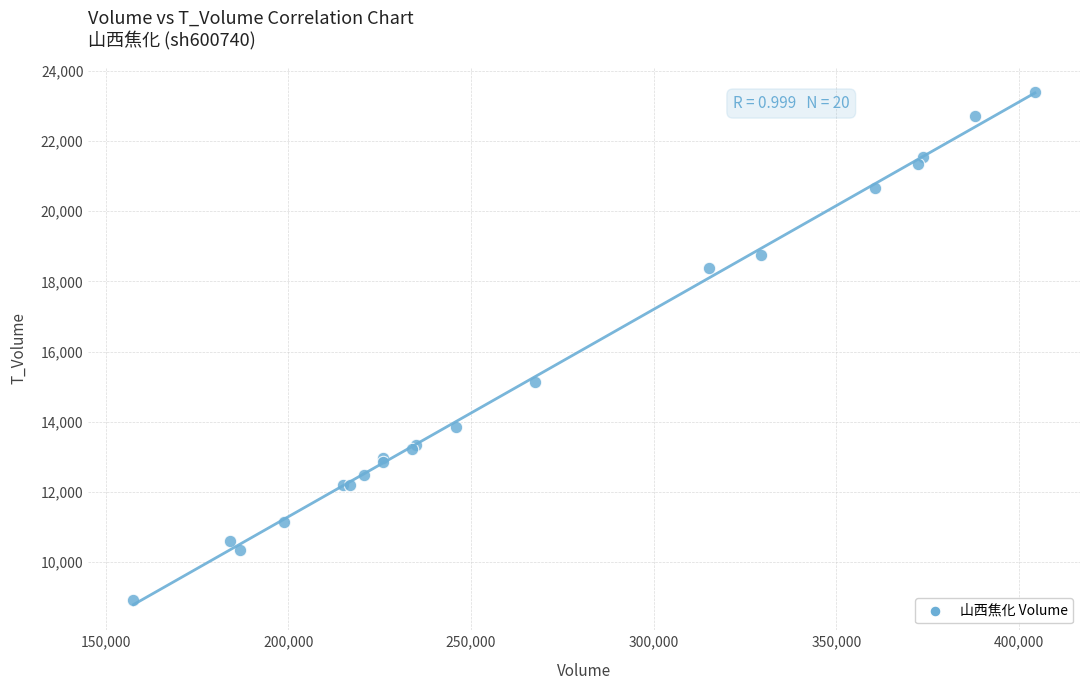

What Y value in the scatter plot is closest to 16153?

15137